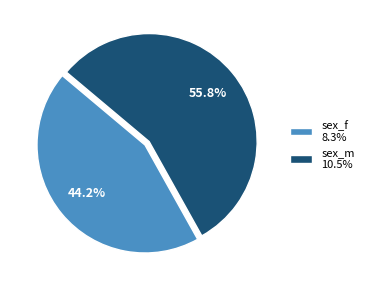

Between sex_f and sex_m, which is larger?

sex_m